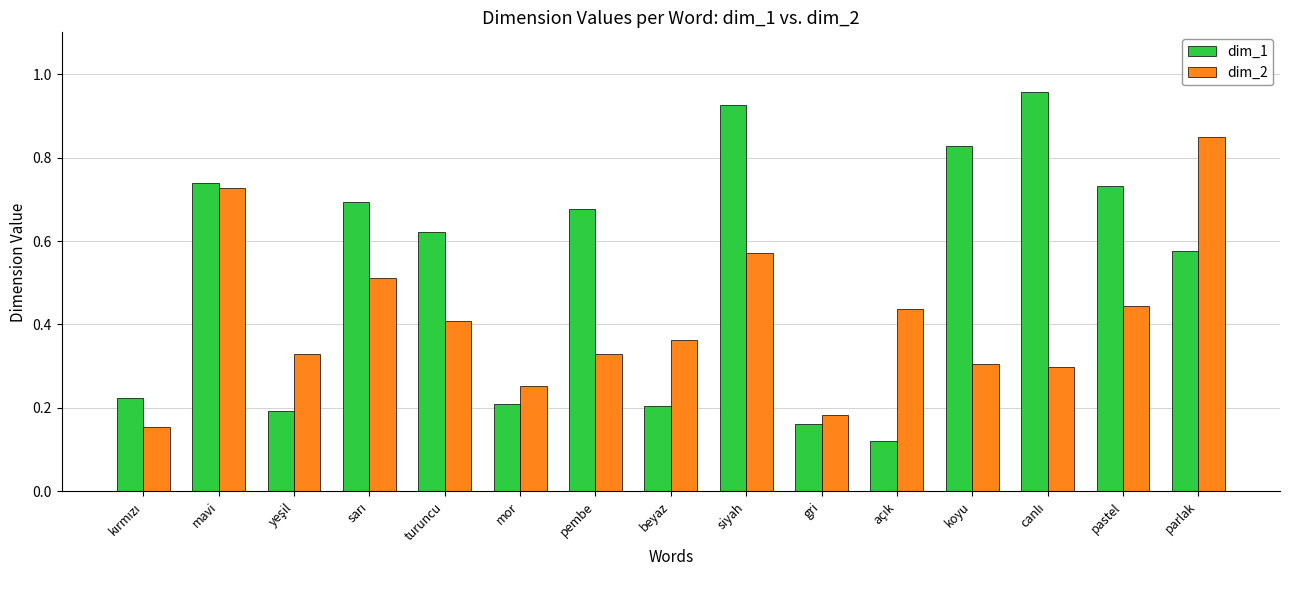

What is the label of the 9th bar from the right?

pembe